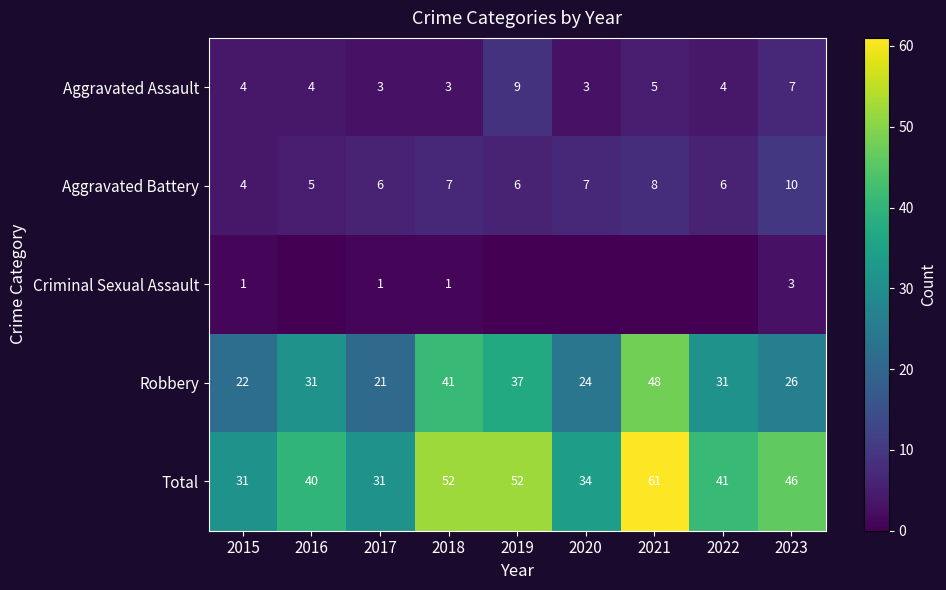

True or false: Aggravated Battery has a value of 4 at 2022.

False